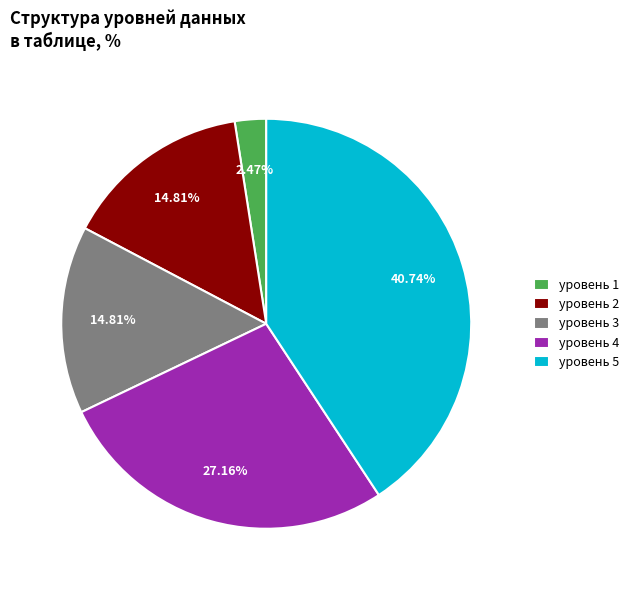

Between уровень 4 and уровень 3, which is larger?

уровень 4